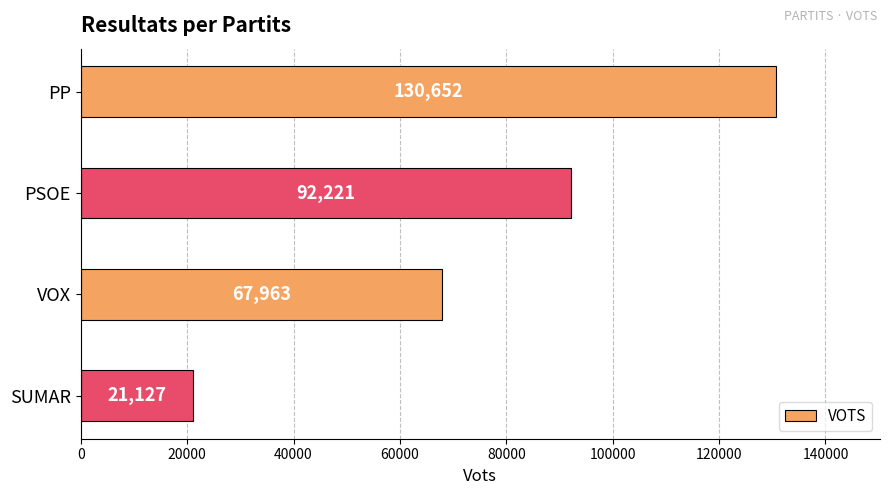

Rank the categories by value from highest to lowest.

PP, PSOE, VOX, SUMAR